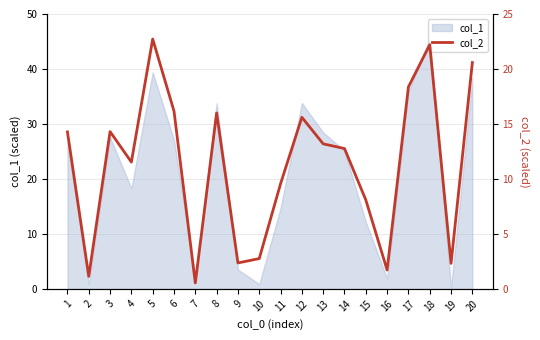

What is the maximum value for col_1?

45.5